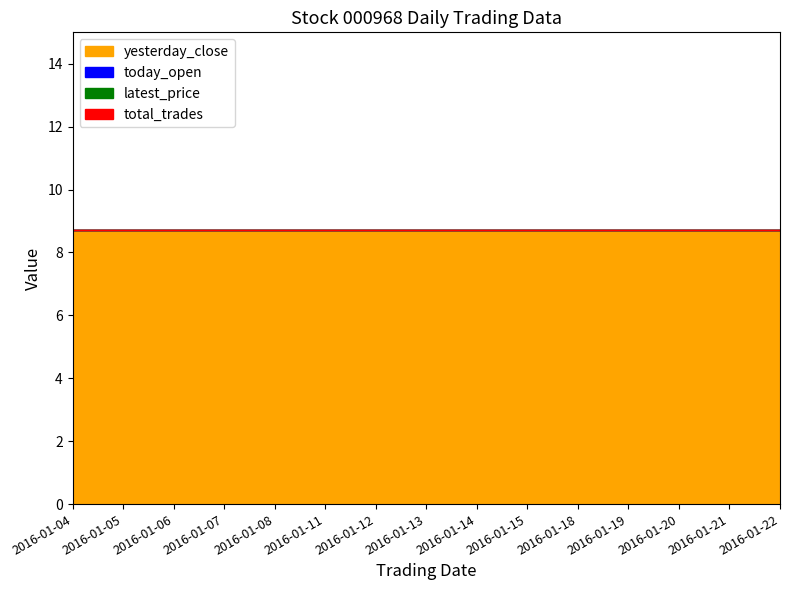

What is the total value across all series at 2016-01-18?

8.7